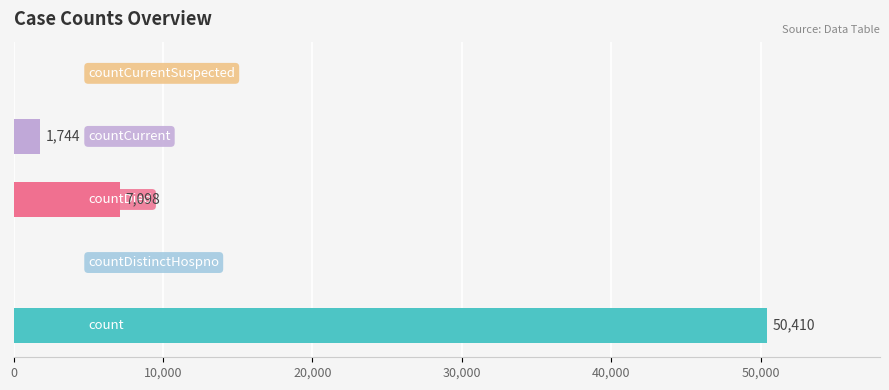

What is the sum of all values?

59252